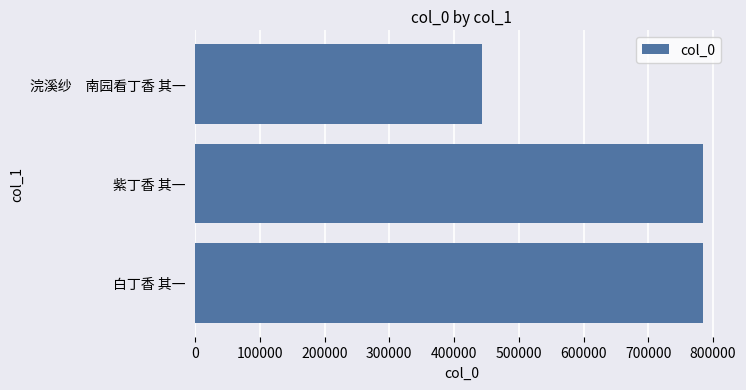

What is the change in value from 紫丁香 其一 to 浣溪纱　南园看丁香 其一?

-340368